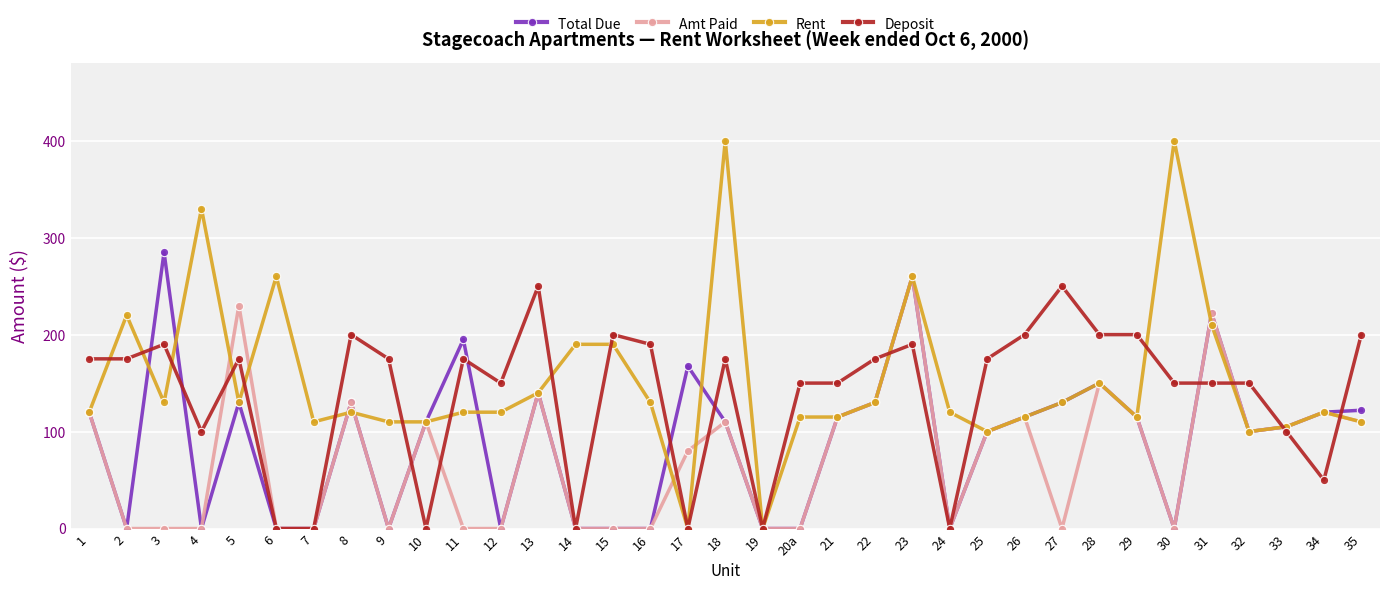

What is the difference between the highest and lowest values at 14?

190.0